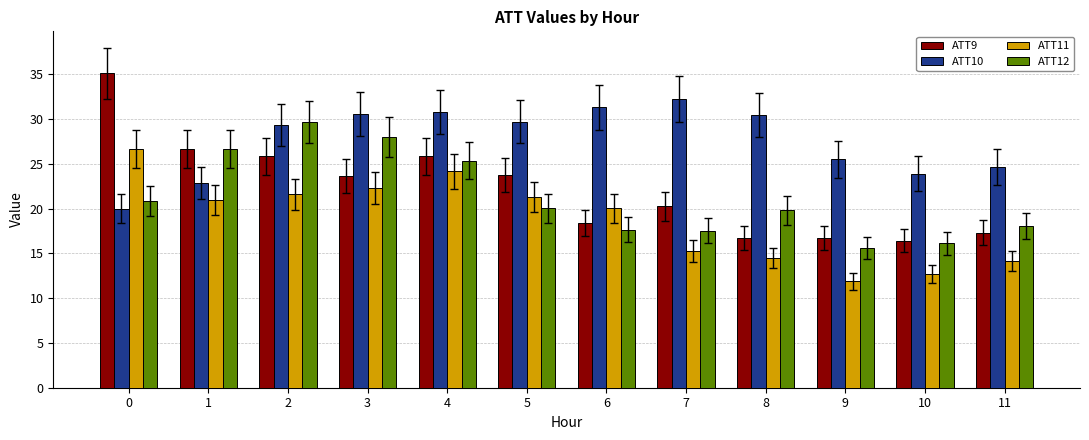

Where is ATT11 nearest to the value 19?

6